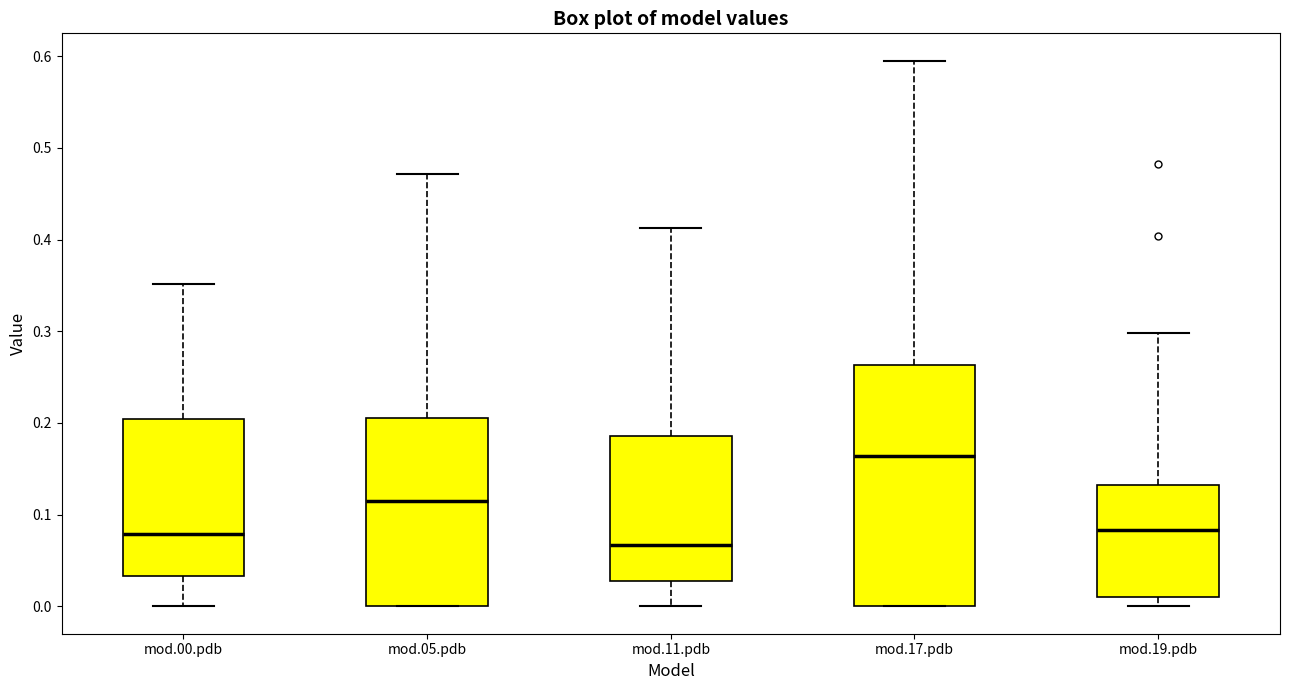

Reading left to right, transcribe this box plot: for each box, give where its median line is, the range the box spans, and where its two whiskers end, as read against the y-axis. The values are not printed on the chart, so give them approximately, as read against the axis.

mod.00.pdb: median 0.08, box 0.03 to 0.20, whiskers 0.00 to 0.35
mod.05.pdb: median 0.12, box 0.00 to 0.21, whiskers 0.00 to 0.47
mod.11.pdb: median 0.07, box 0.03 to 0.19, whiskers 0.00 to 0.41
mod.17.pdb: median 0.16, box 0.00 to 0.26, whiskers 0.00 to 0.60
mod.19.pdb: median 0.08, box 0.01 to 0.13, whiskers 0.00 to 0.30